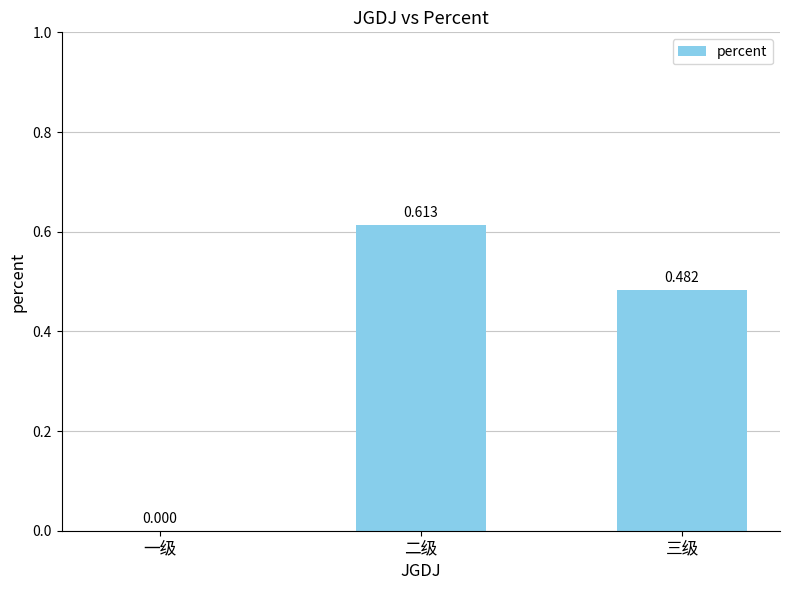

How many values exceed 0?

2